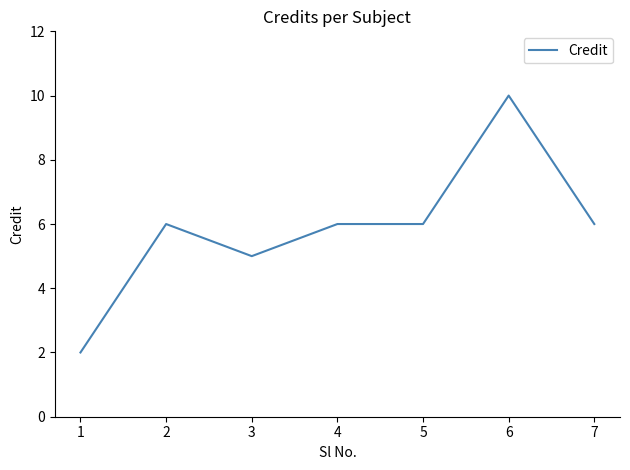

Where is the first local minimum?

3